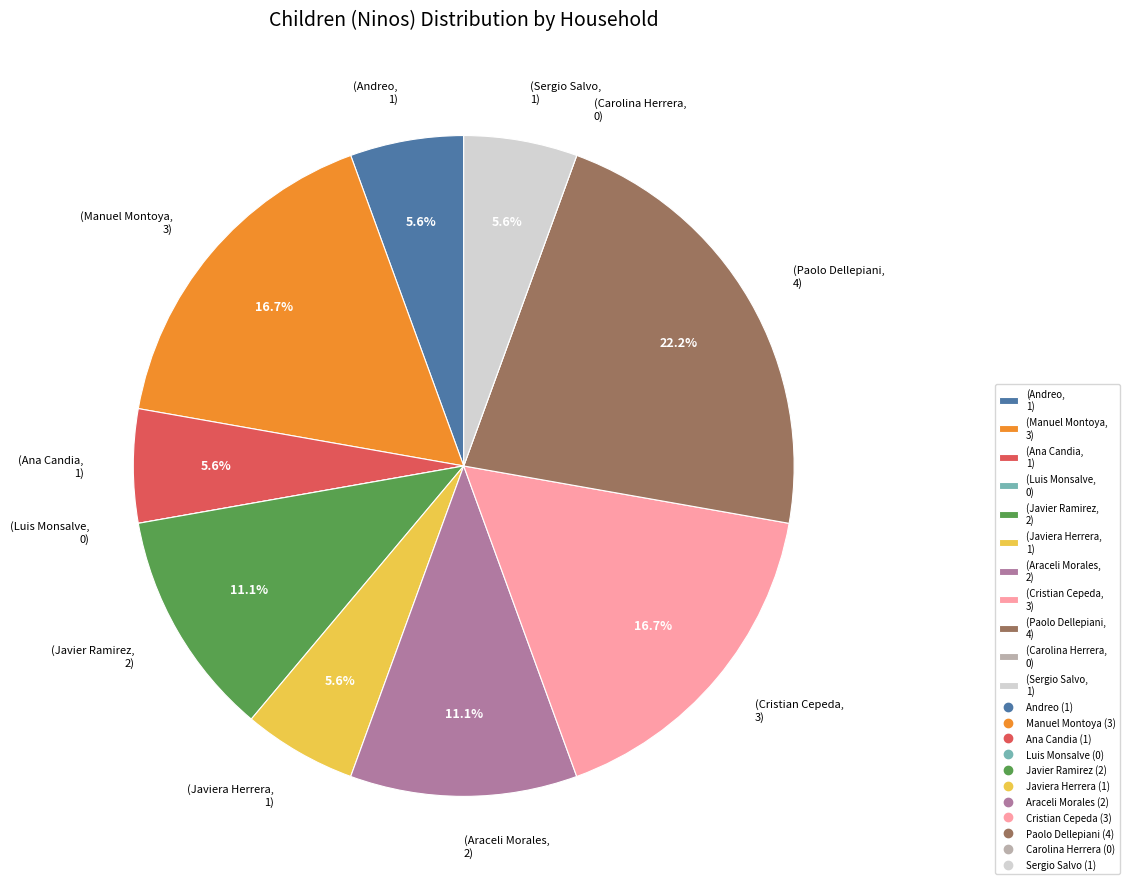

How much of the chart is everything except (Javiera Herrera, 1)?

94.4%